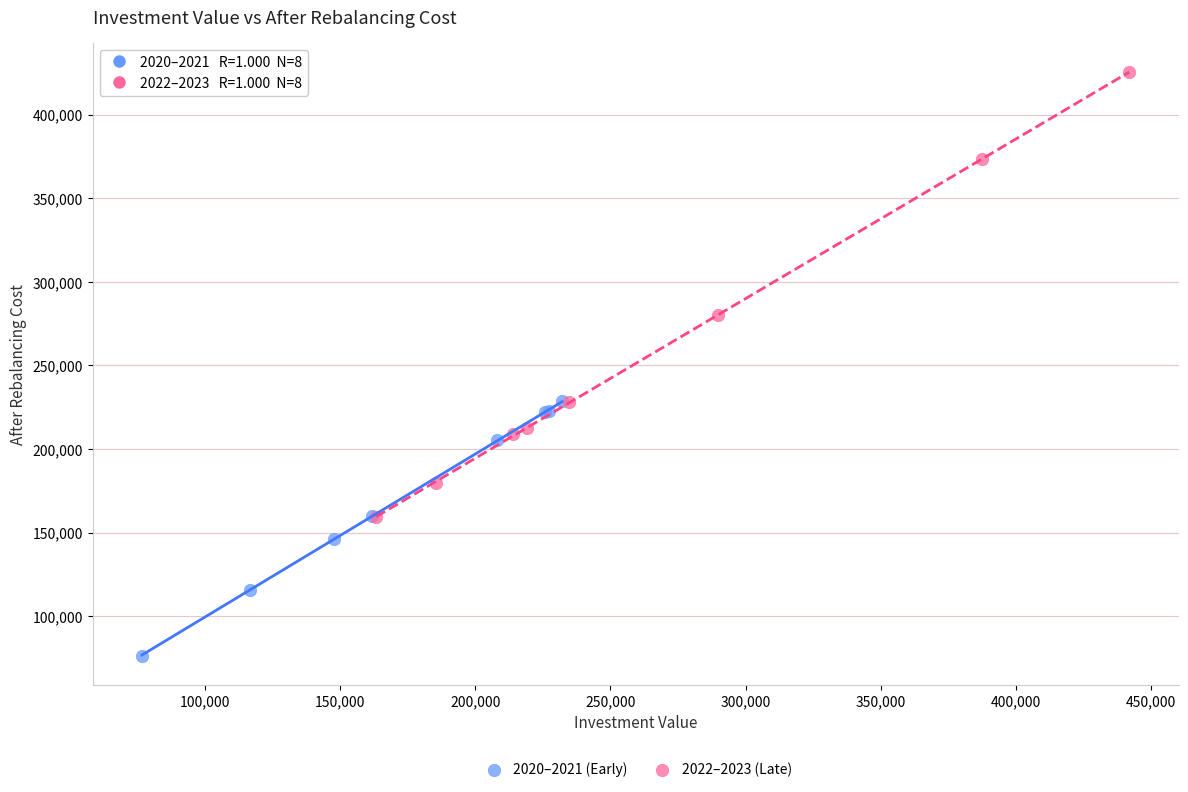

What are all the series names shown in the legend?

2020–2021 (Early), 2022–2023 (Late)